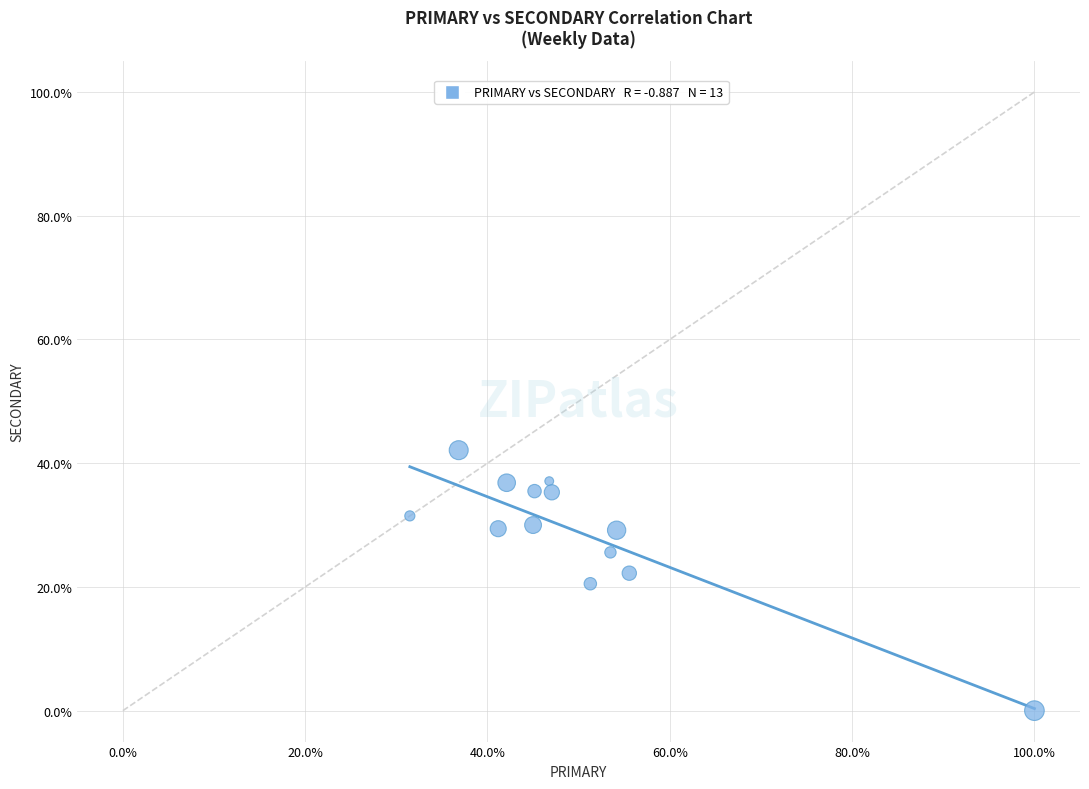

What is the range of X values (max minus min)?

68.5